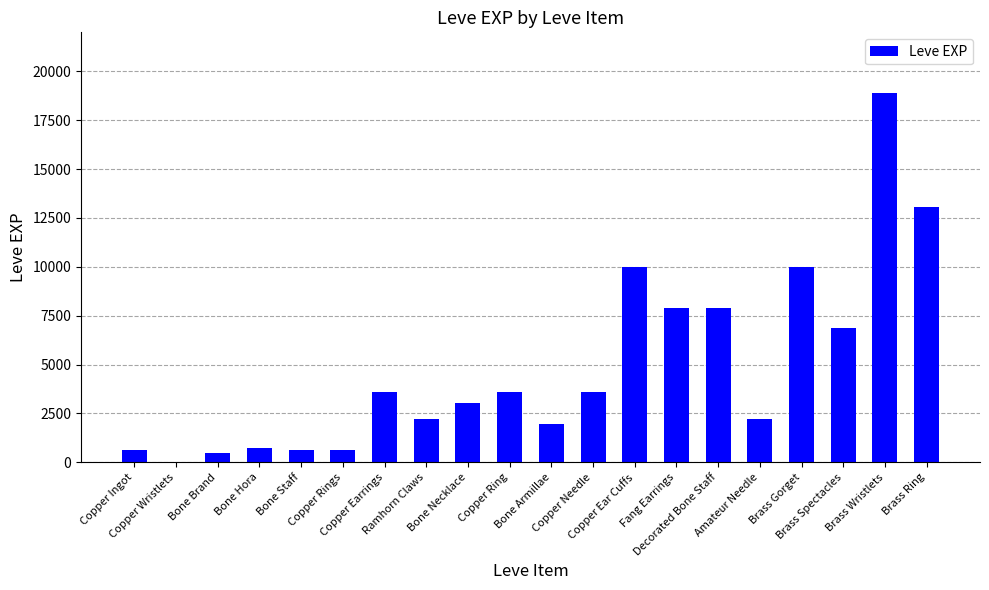

What is the ratio of the value at Bone Necklace to the value at Bone Brand?

6.8